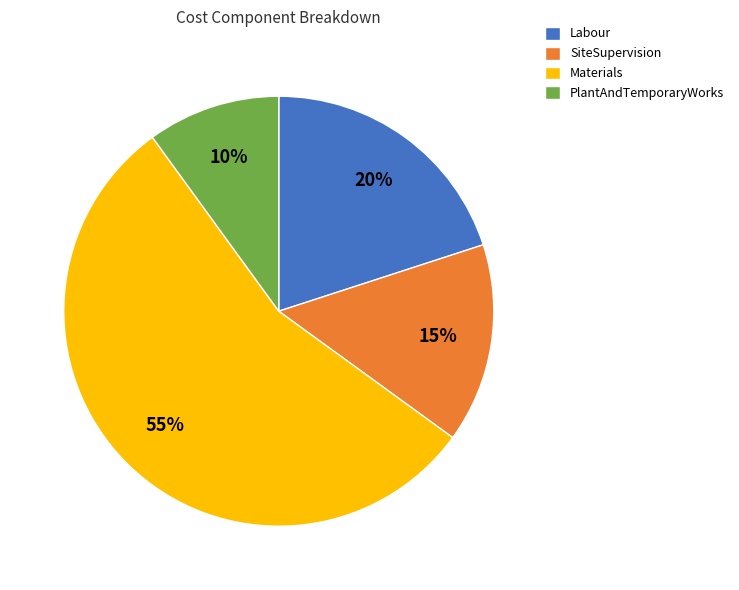

Rank the categories by value from lowest to highest.

PlantAndTemporaryWorks, SiteSupervision, Labour, Materials